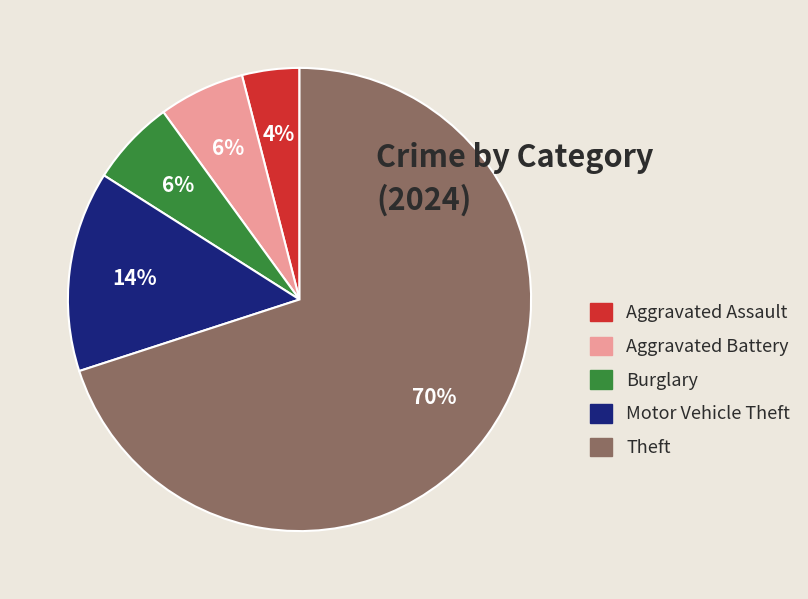

Is there any slice that represents more than half of the pie?

Yes